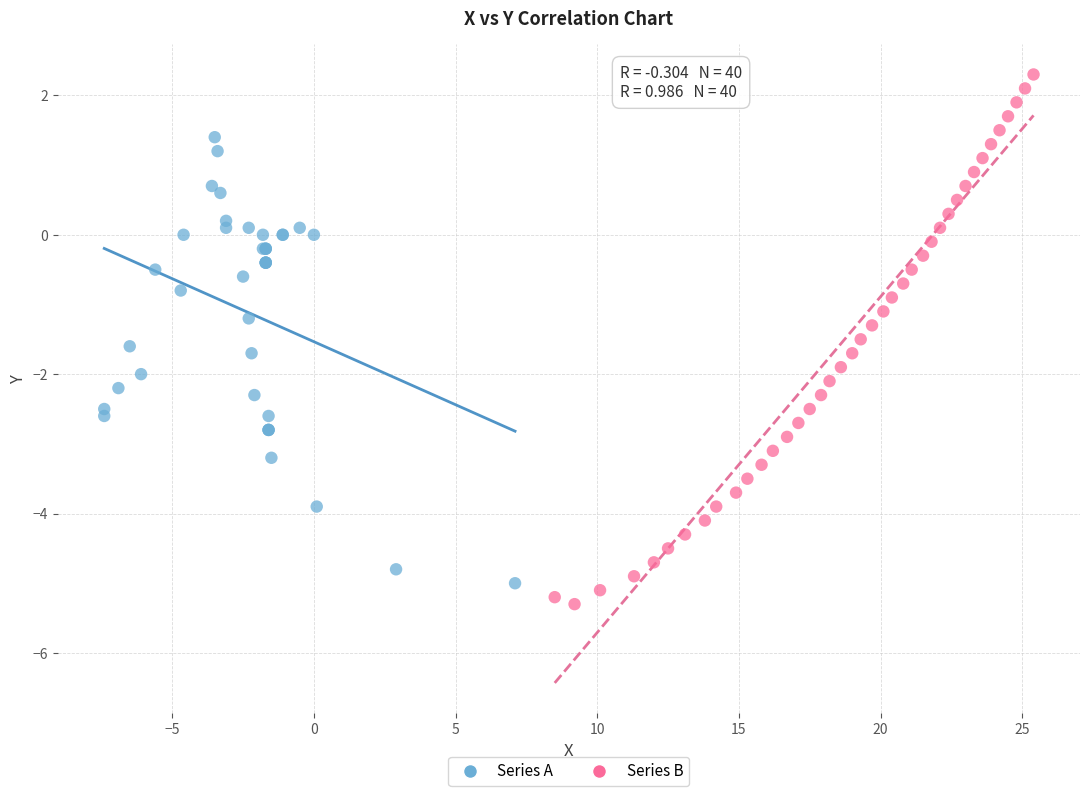

Which series contains the highest Y value?

Series B